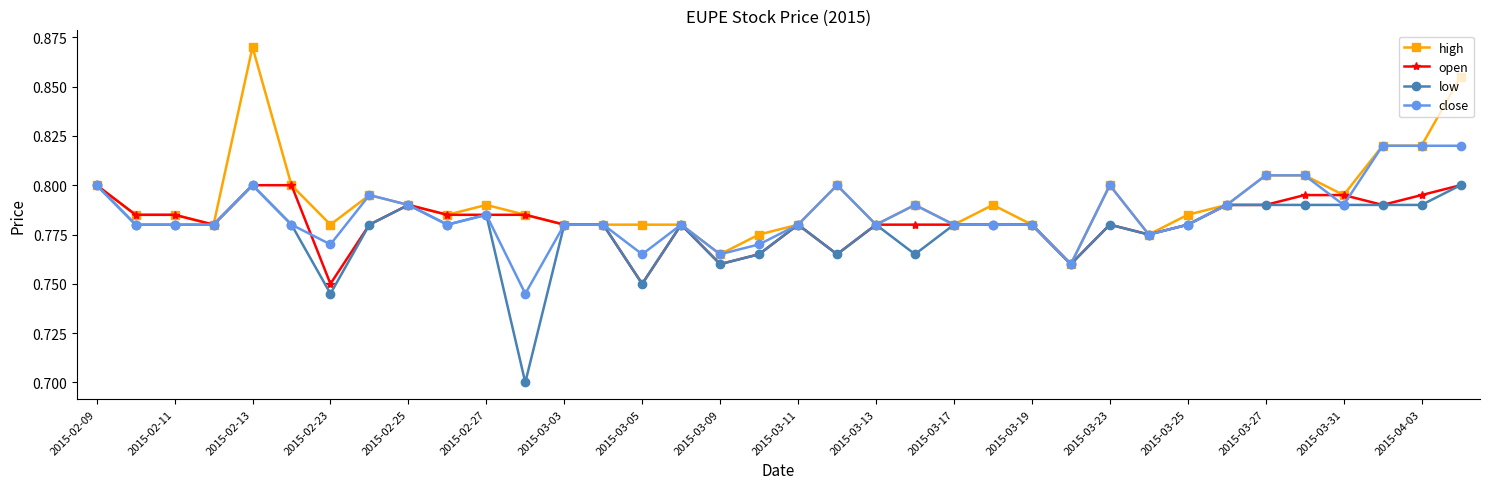

At how many categories does at least one series exceed 0?

36